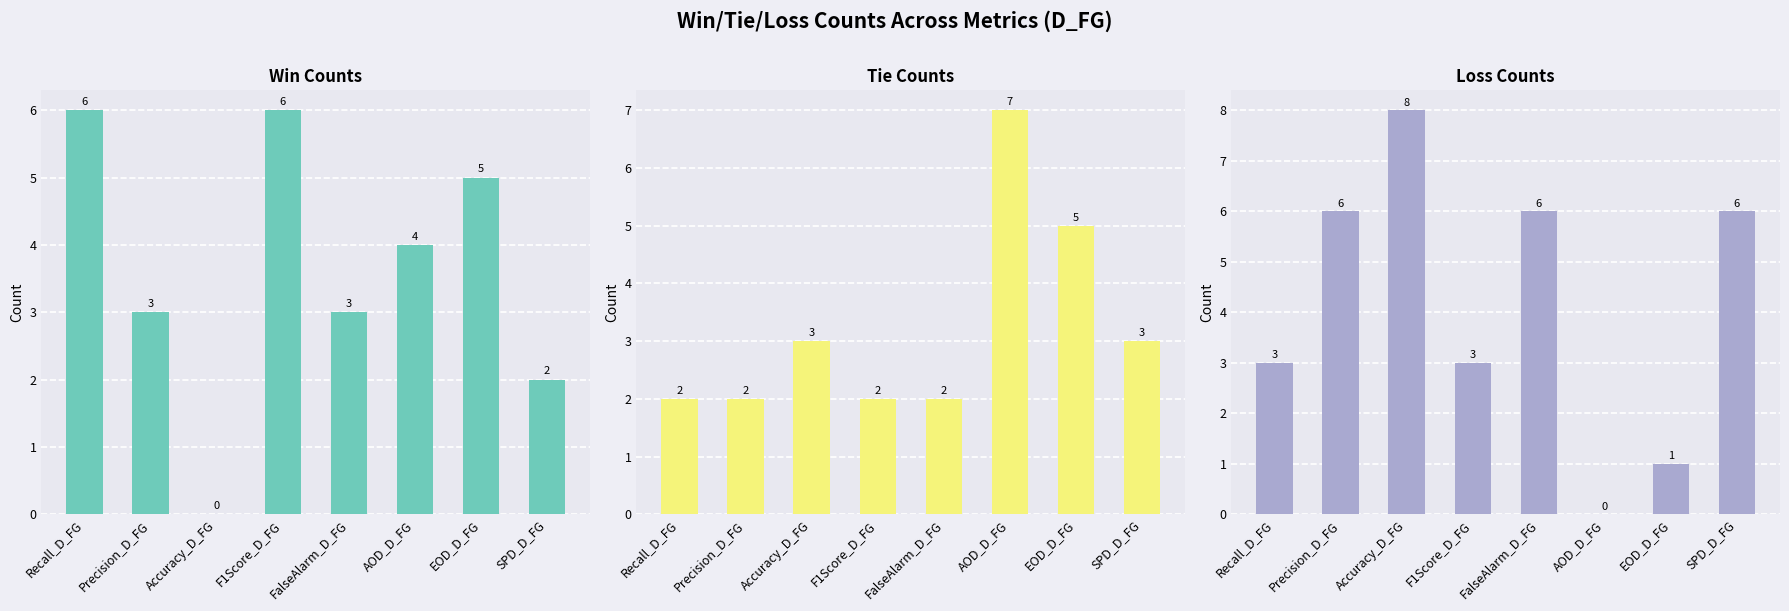

Between Precision_D_FG and Accuracy_D_FG, which is larger?

Precision_D_FG